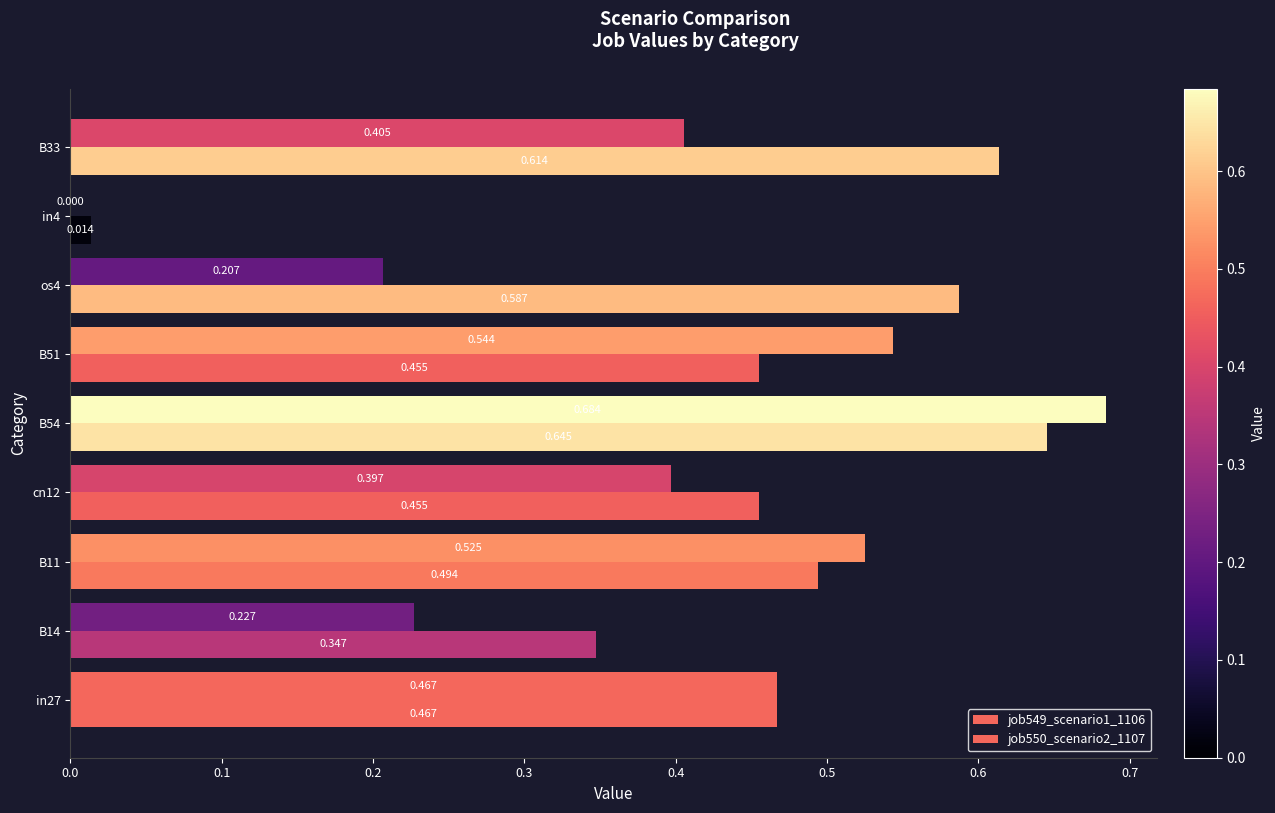

How many distinct data groups are displayed?

2